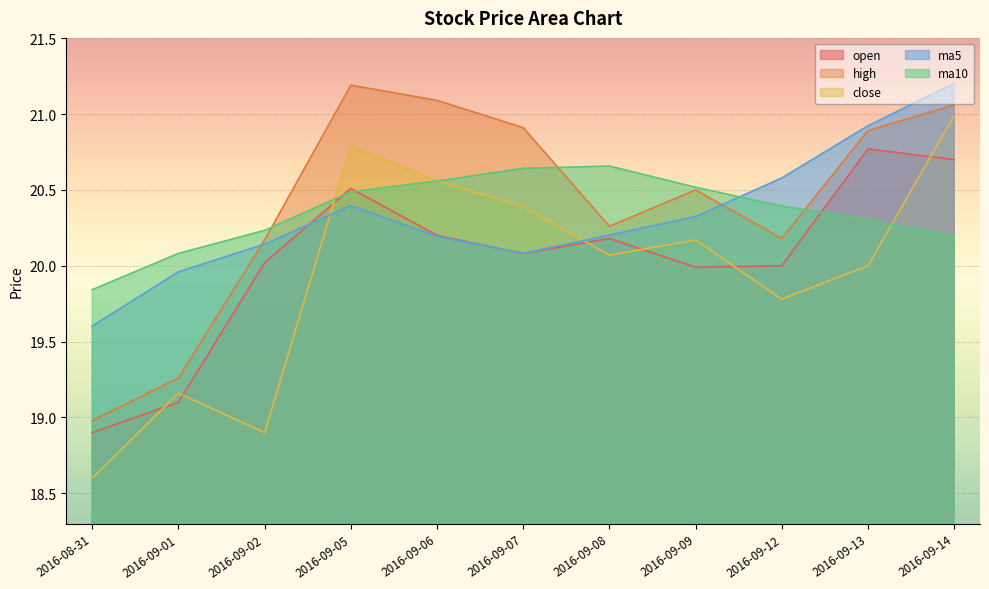

True or false: open and close intersect in this chart.

True